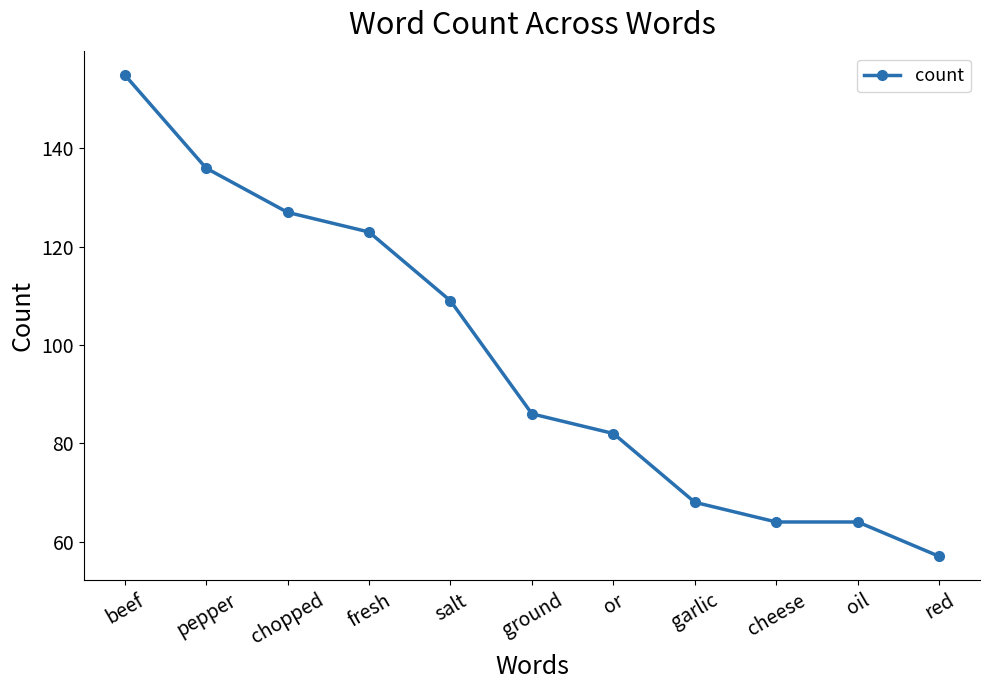

Which category has the lowest value across all series?

red